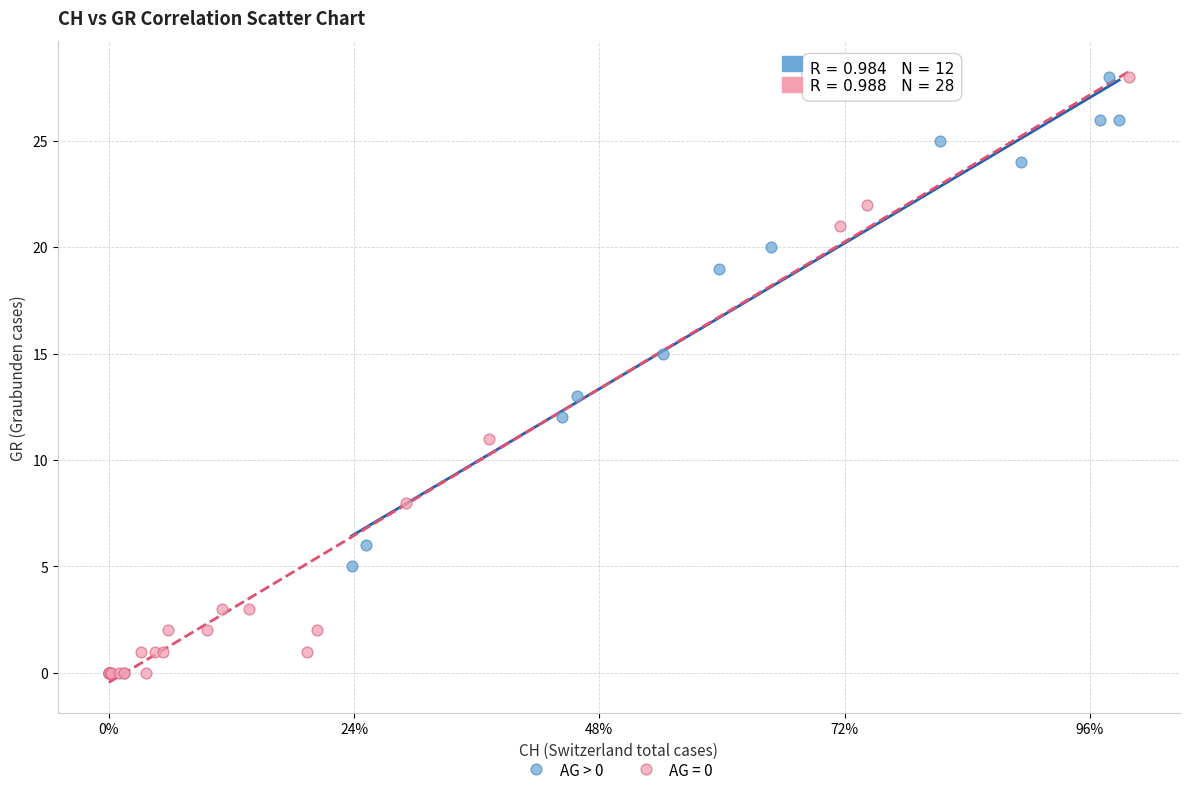

Which series has the widest spread of Y values?

AG = 0